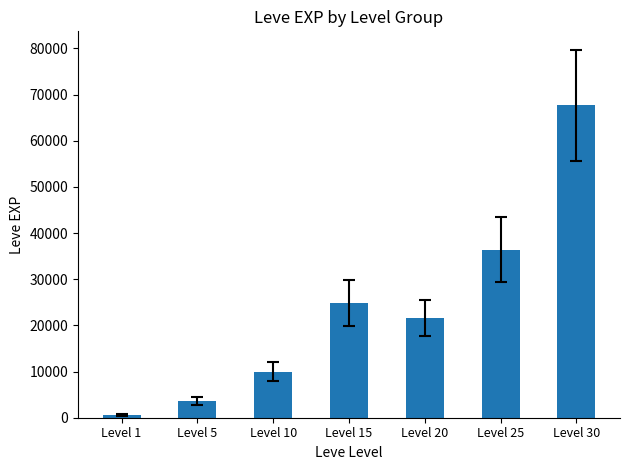

True or false: the data shows 17171 at Level 10.

False